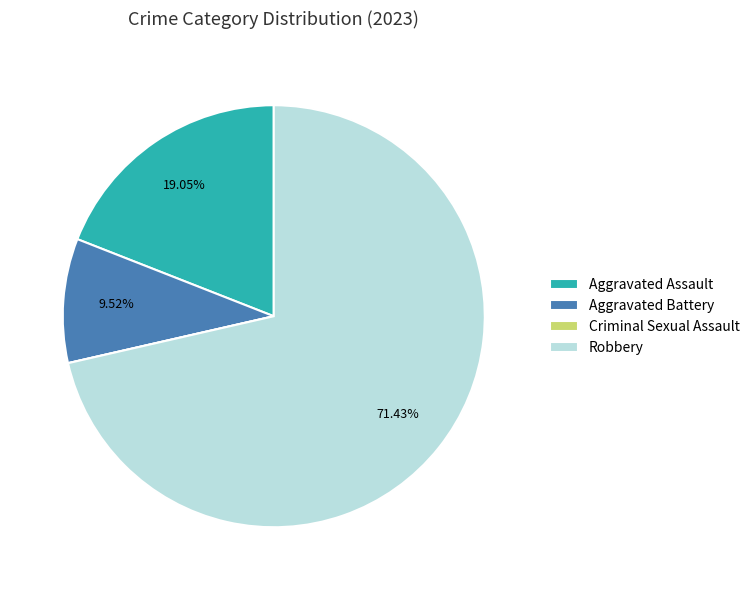

Is the sum of Robbery and Aggravated Assault greater than half?

Yes